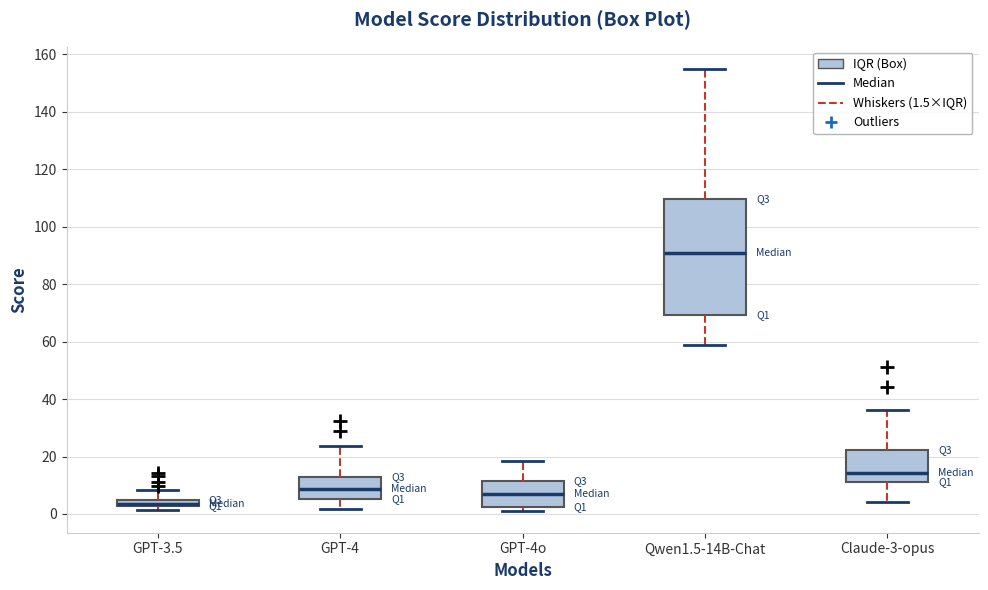

Which box has the lowest median line?

GPT-3.5